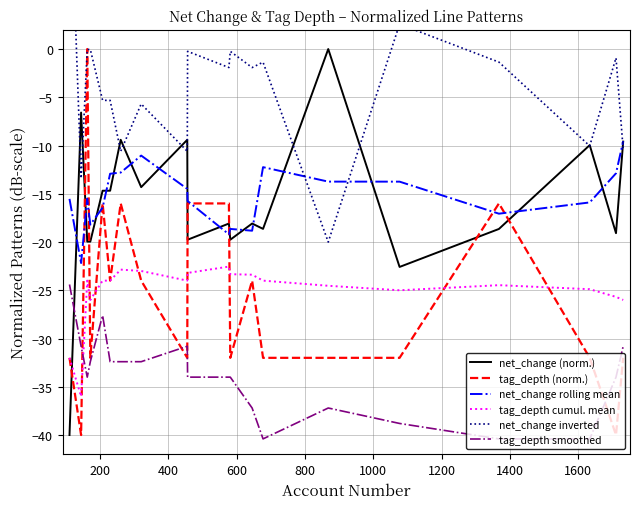

At how many categories does at least one series exceed -3?

12